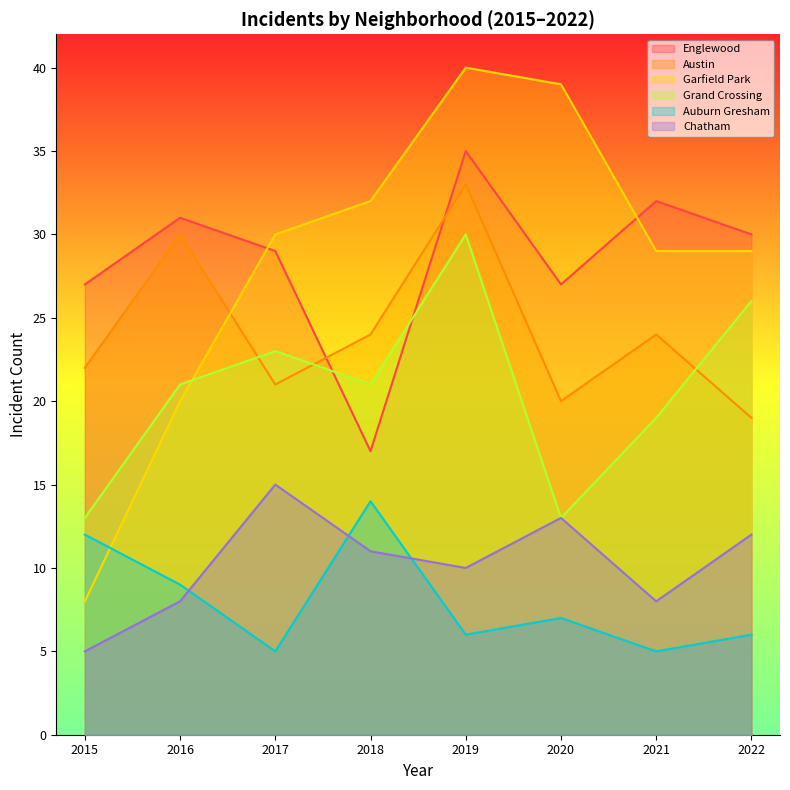

Which series has the largest total across all categories?

Englewood